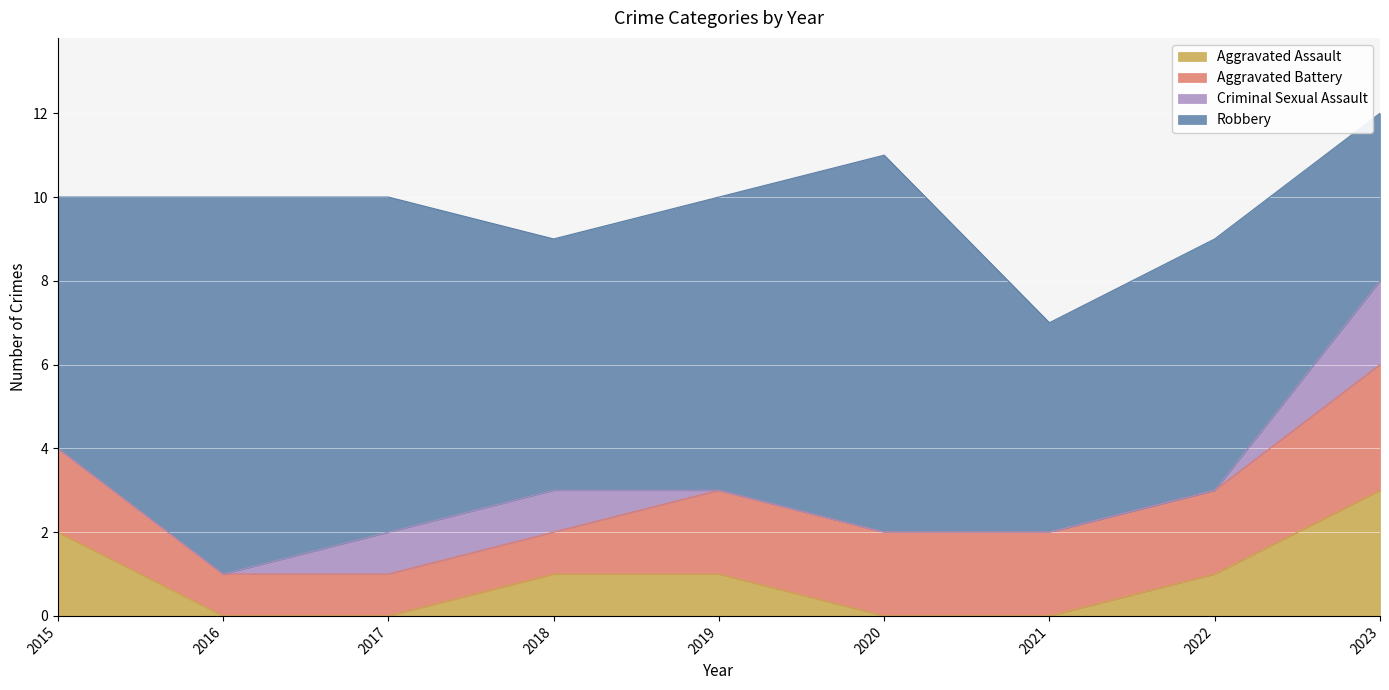

The Aggravated Assault series shows 4 at 2015. True or false?

False